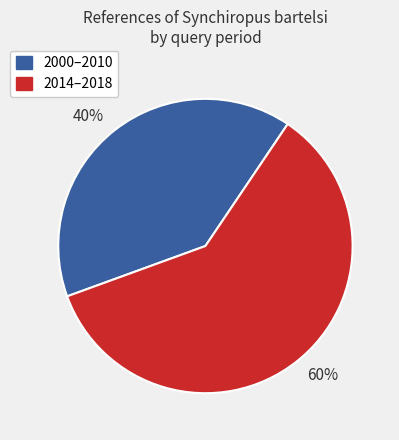

Combined, do 40% and 60% account for over 50%?

Yes